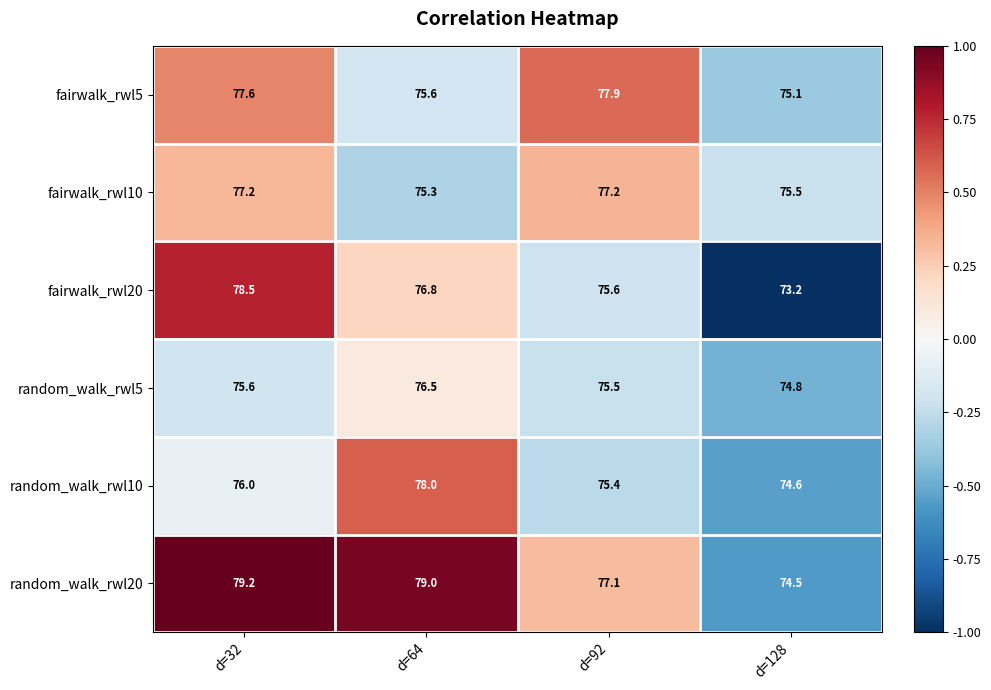

At d=128, list the series in order from smallest to largest.

fairwalk_rwl20, random_walk_rwl20, random_walk_rwl10, random_walk_rwl5, fairwalk_rwl5, fairwalk_rwl10